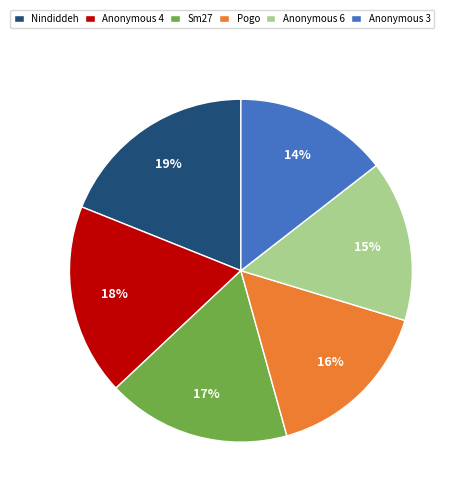

To the nearest percent, what percentage of the pie is Anonymous 4?

18%